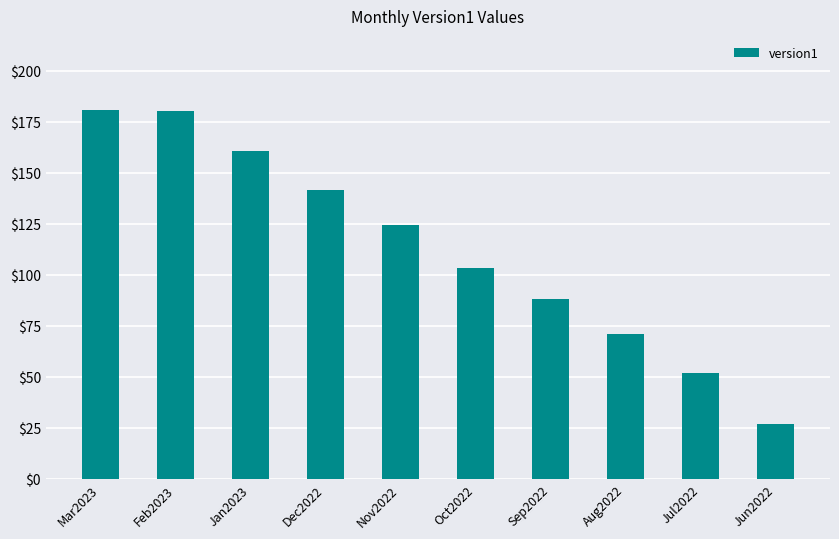

Approximately how many times larger is the value at Jan2023 compared to Jul2022?

3.1